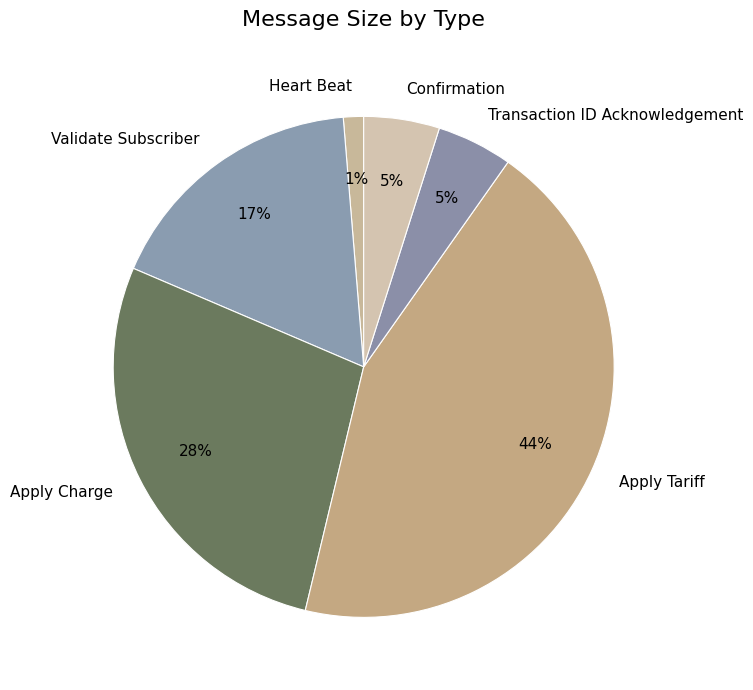

Which category has the smallest portion of the pie?

Heart Beat